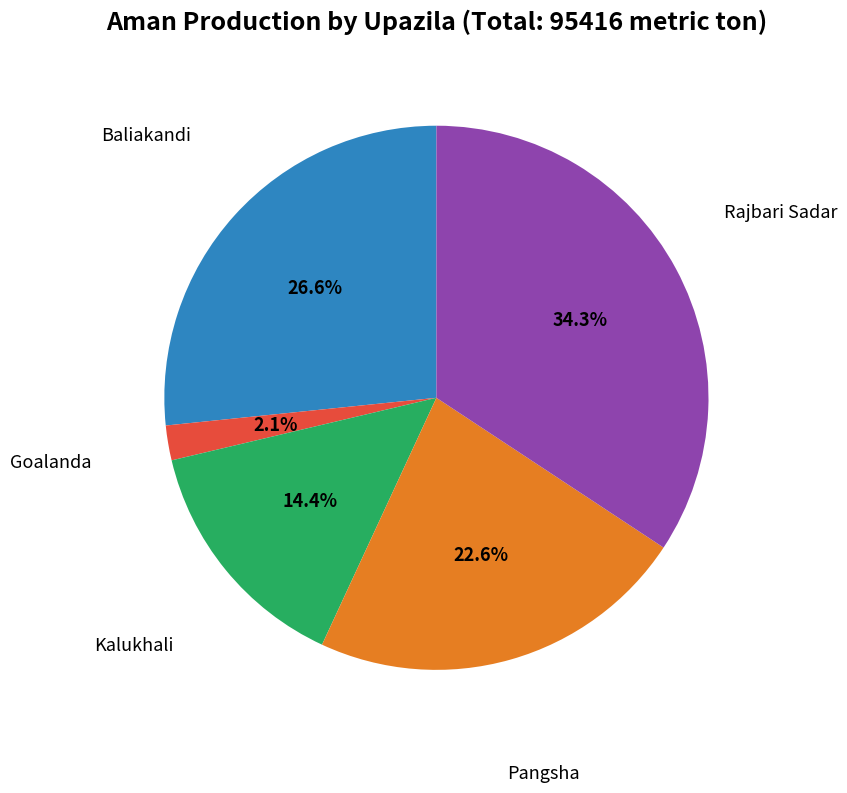

Is there a majority slice in this chart?

No